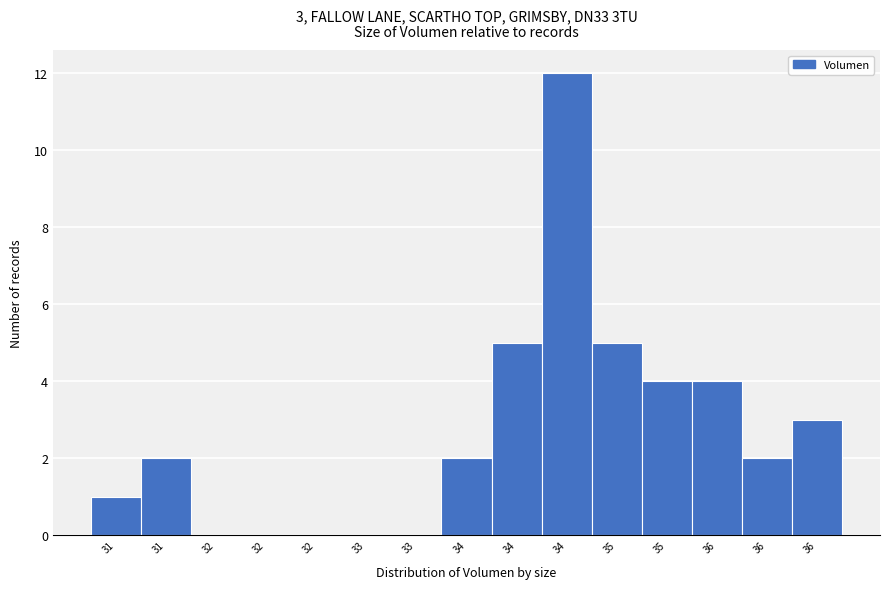

Count the number of data series in this chart.

1